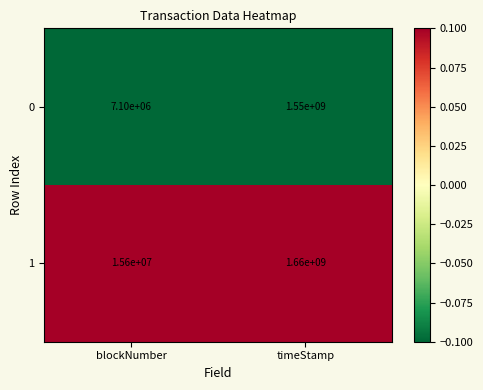

What is the highest value of the 0 series?

1550000000